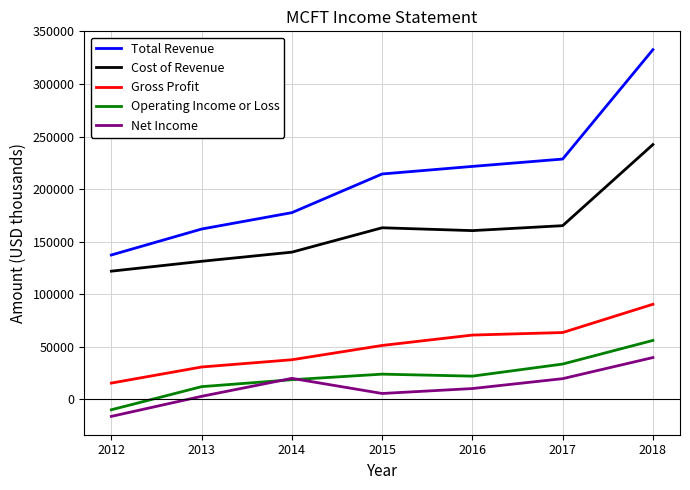

Rank the series at 2013 from lowest to highest value.

Net Income, Operating Income or Loss, Gross Profit, Cost of Revenue, Total Revenue